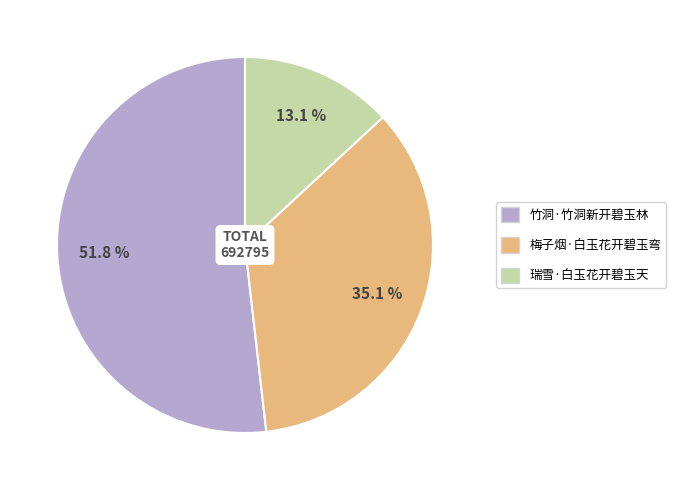

The 竹洞·竹洞新开碧玉林 slice represents 43% of the pie. True or false?

False